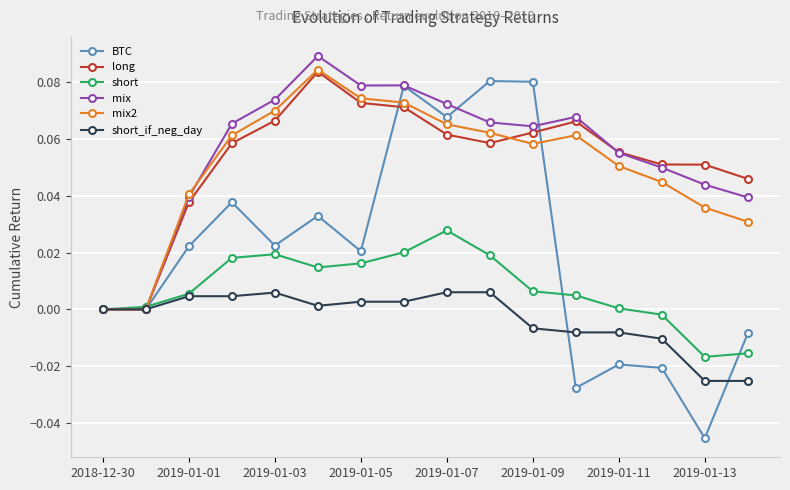

Which series has the largest range (max minus min)?

BTC